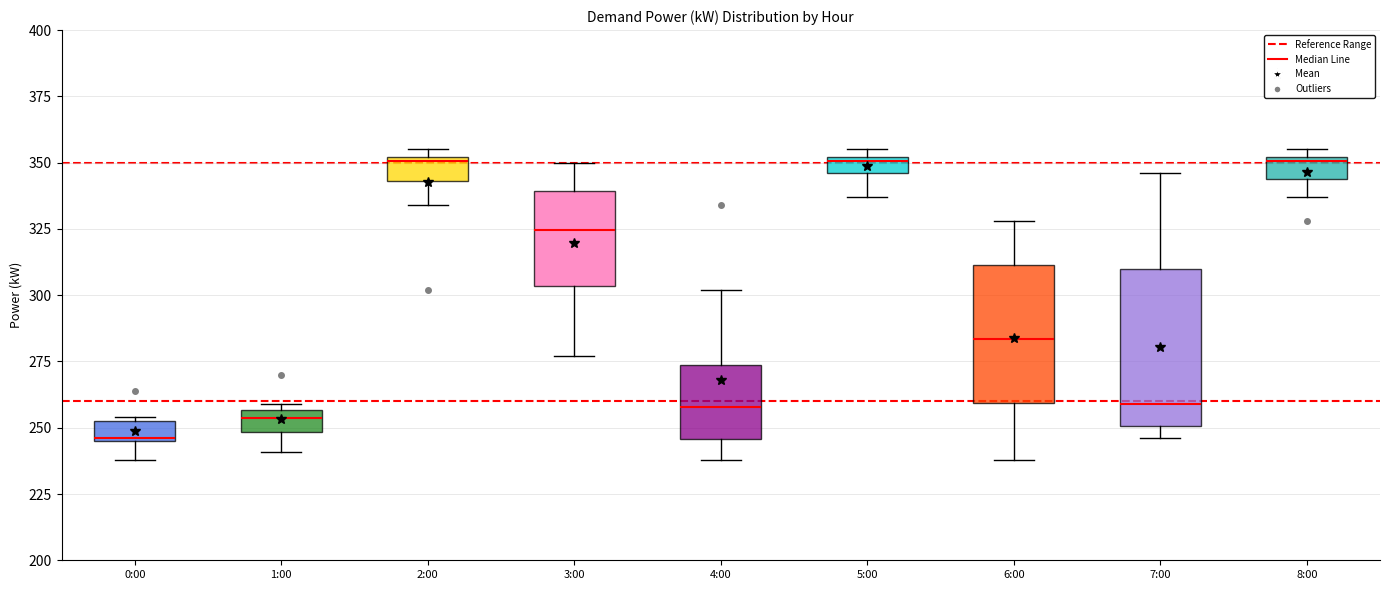

Comparing the boxes themselves (not the whiskers), which one is the tallest?

7:00